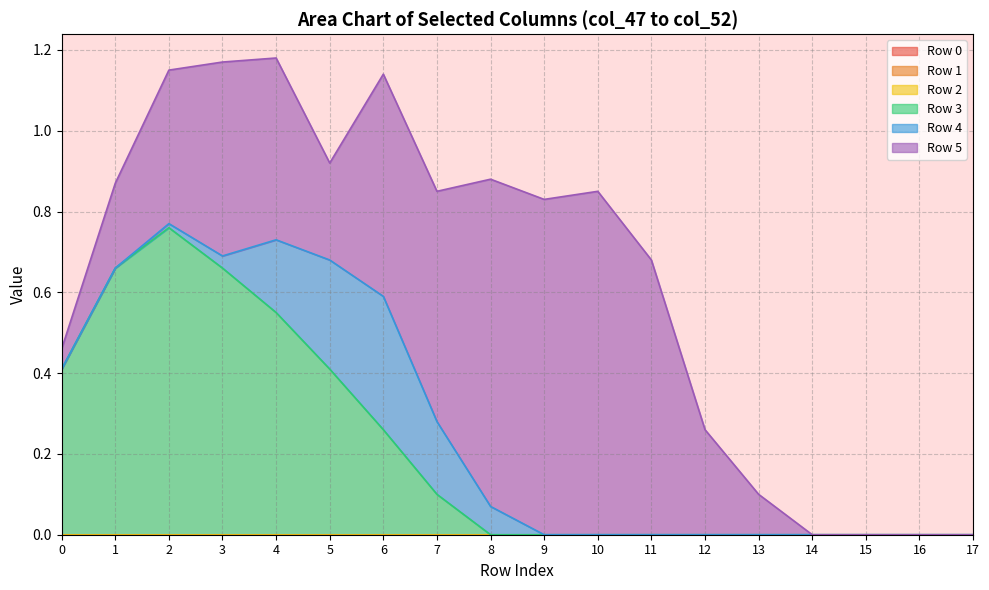

Which series has the widest spread of values?

Row 5